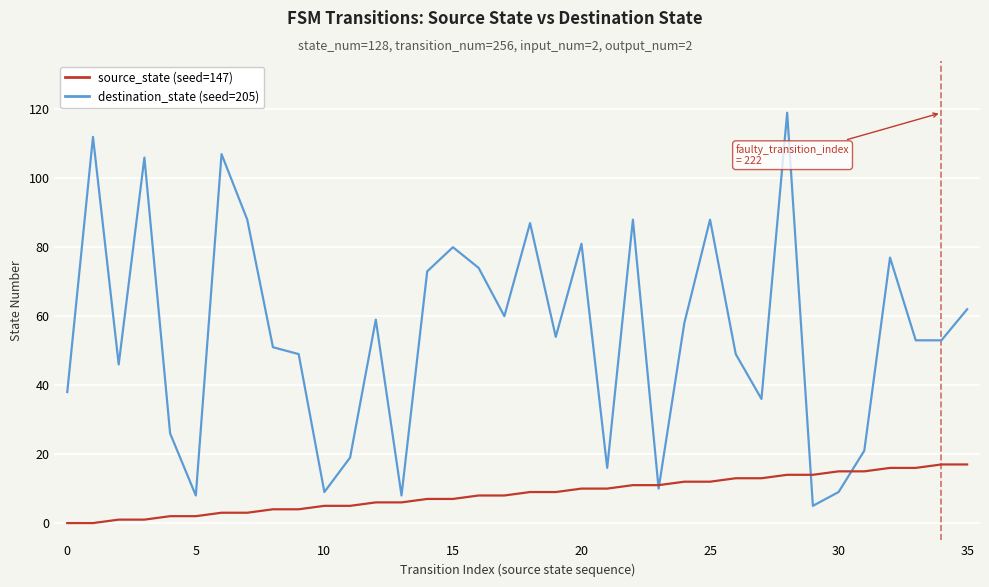

How many lines are shown in the chart?

2